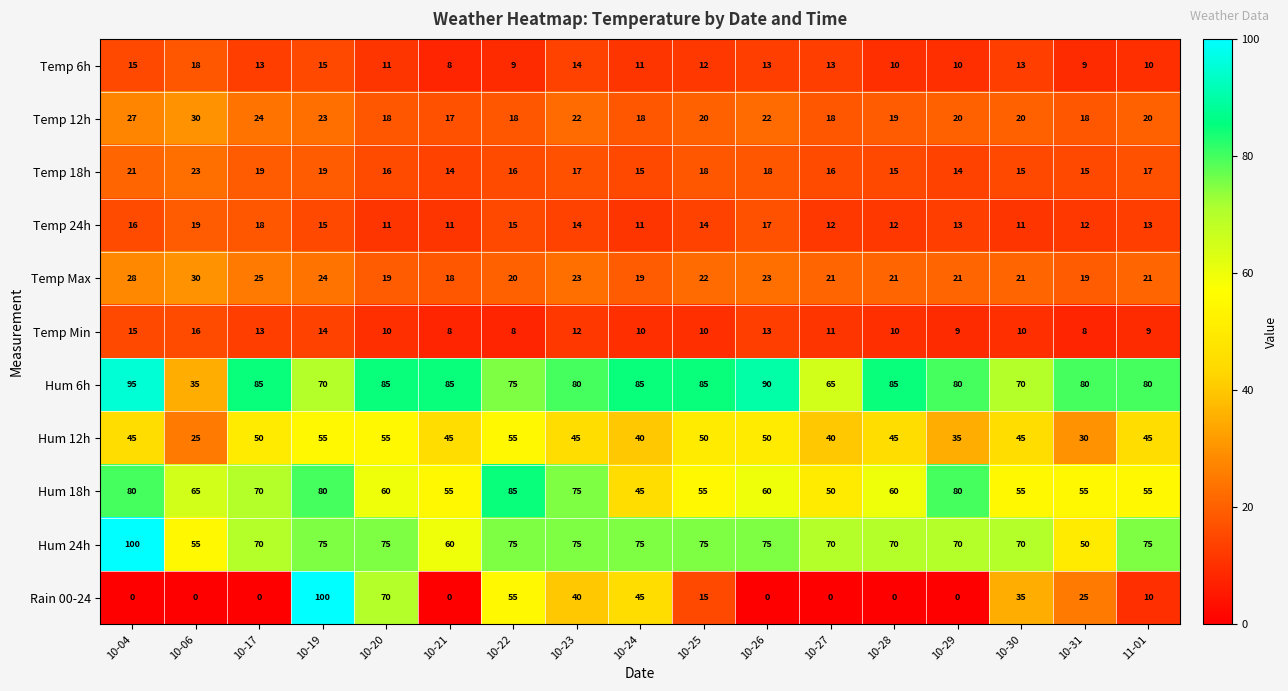

What is the average value of the Temp 6h series?

12